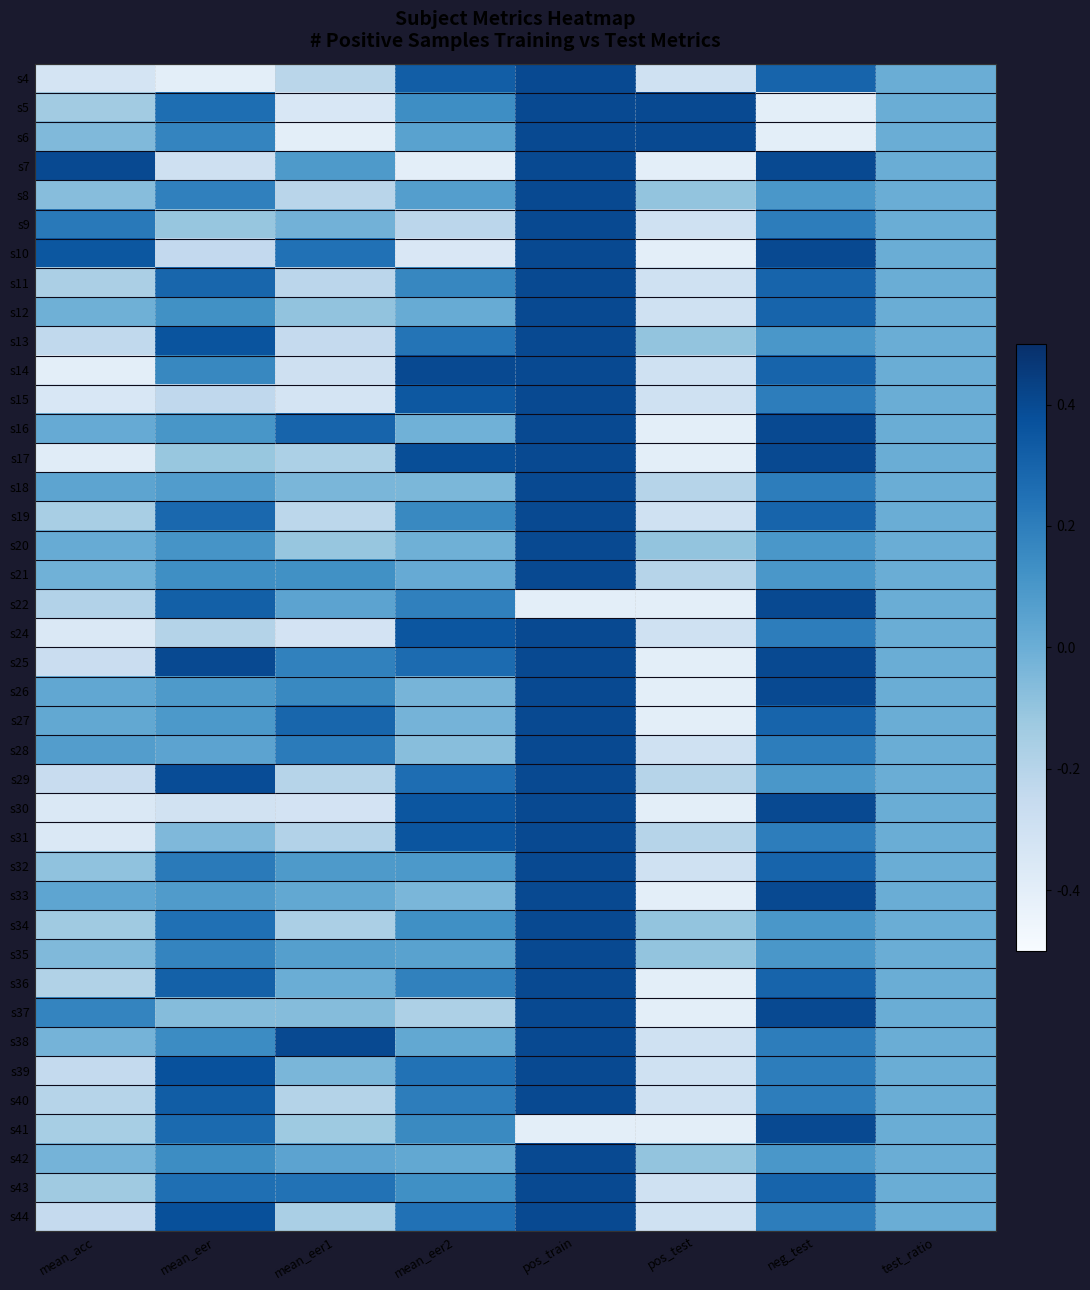

Rank the series at pos_test from lowest to highest value.

s7, s10, s16, s17, s22, s25, s26, s27, s30, s33, s36, s37, s41, s4, s9, s11, s12, s14, s15, s19, s24, s28, s32, s38, s39, s40, s43, s44, s18, s21, s29, s31, s8, s13, s20, s34, s35, s42, s5, s6